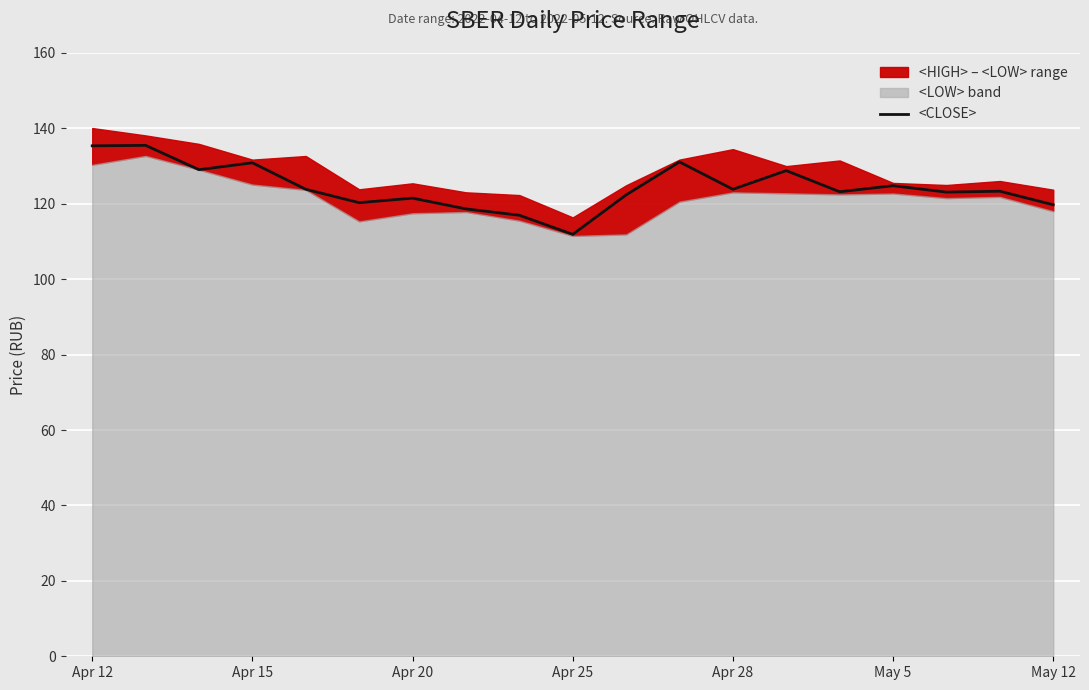

How many interior local valleys (lower than both neighbors) does the data have?

6